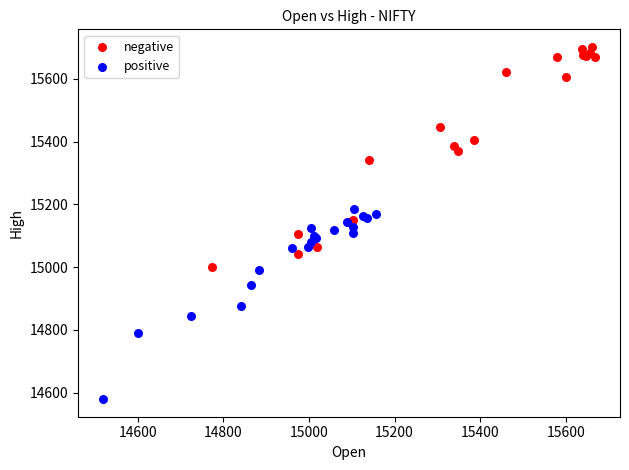

Which series has the widest spread of Y values?

negative